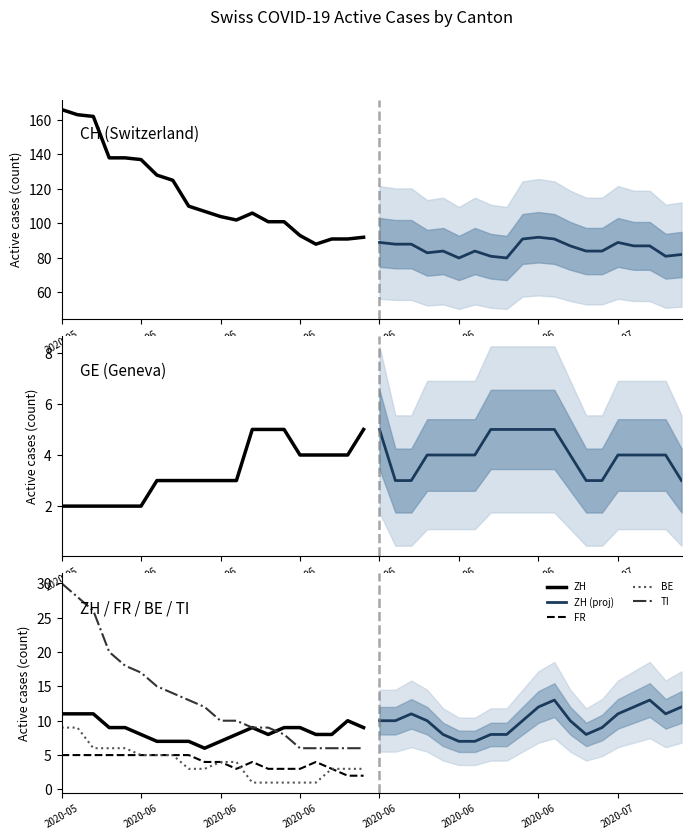

Is this an area chart (filled region under the line)?

No